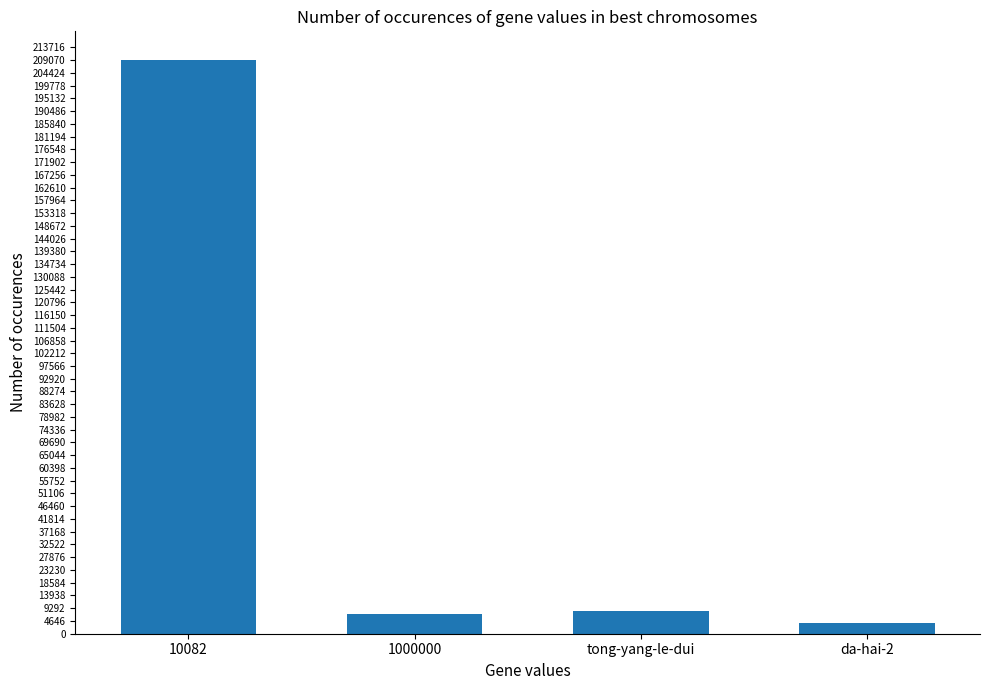

How many categories are shown in the chart?

4